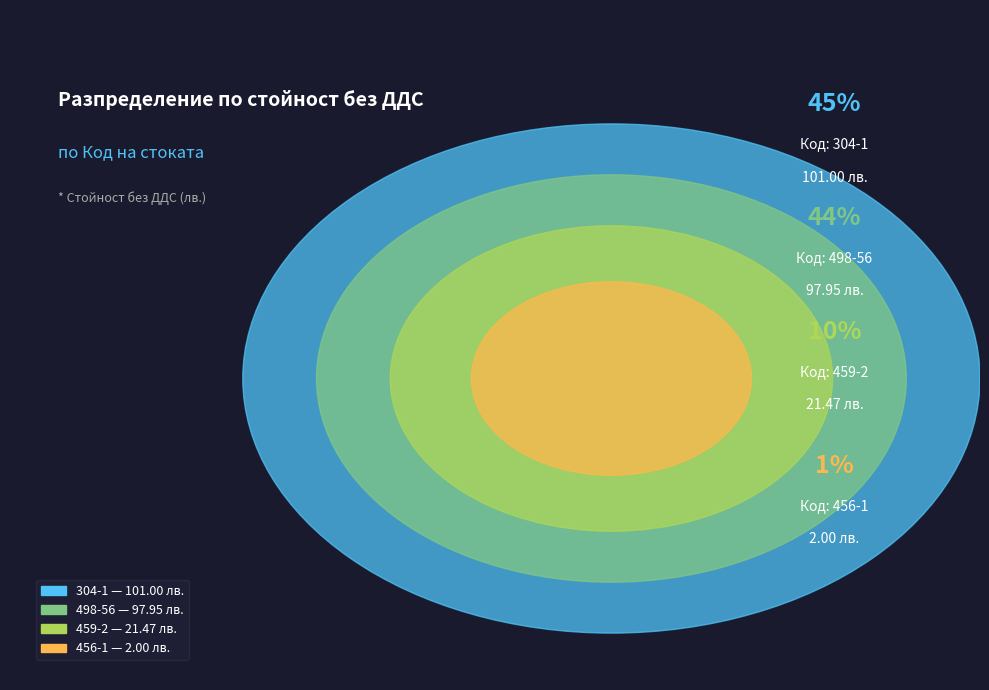

Is the sum of 456-1 and 498-56 greater than half?

No